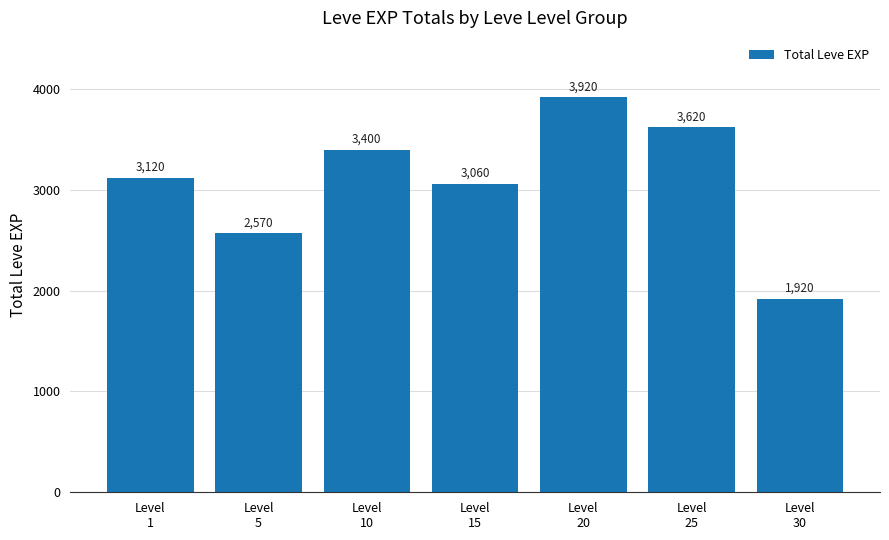

What is the sum of all values?

21610